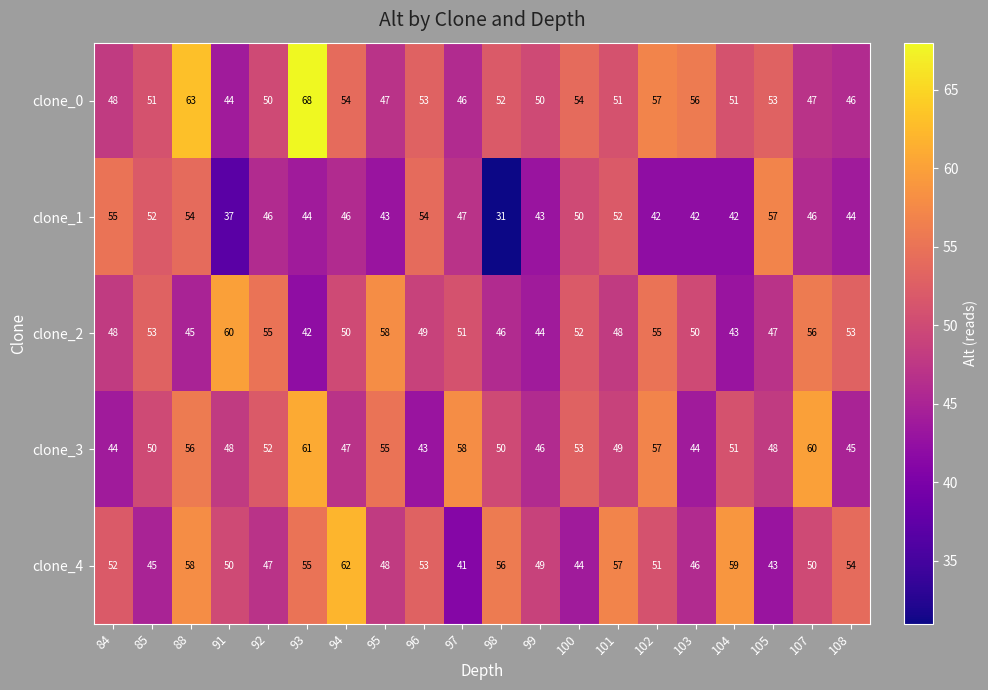

Is the value of clone_4 at 100 greater than the value of clone_3 at 105?

No